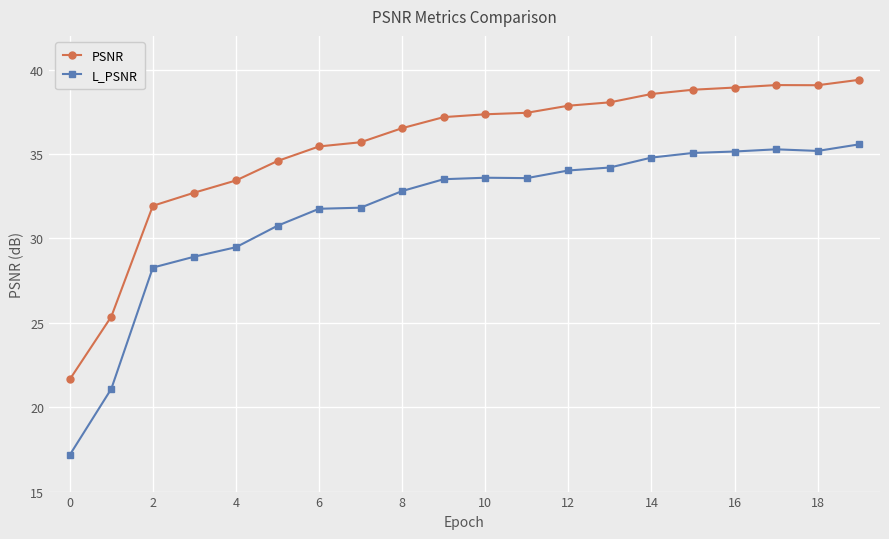

What are all the series names shown in the legend?

PSNR, L_PSNR